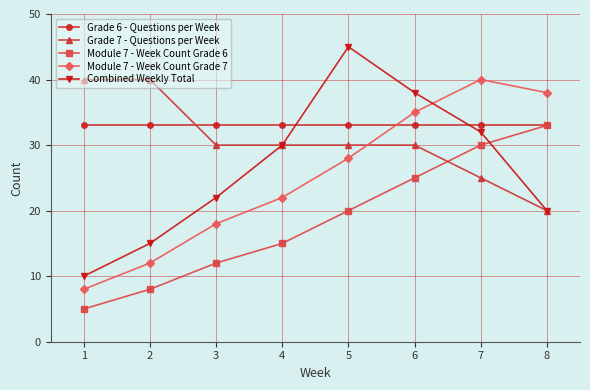

Rank the categories by Module 7 - Week Count Grade 6 value from lowest to highest.

1, 2, 3, 4, 5, 6, 7, 8